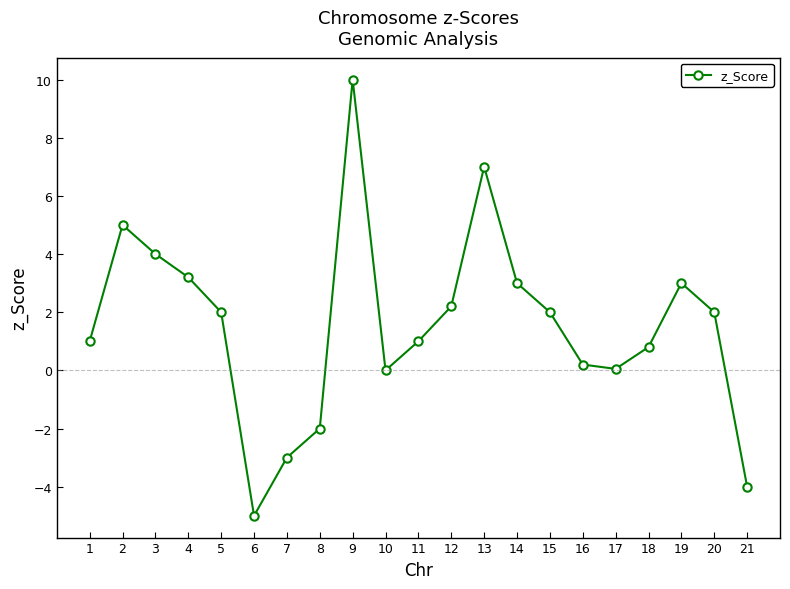

Where is the first local maximum?

2